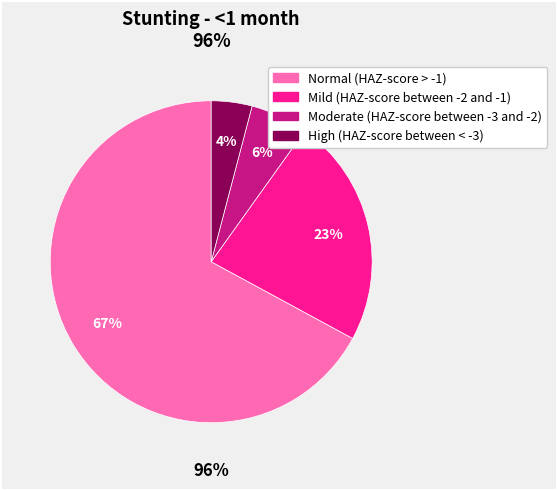

The Moderate (HAZ-score between -3 and -2) slice represents 1% of the pie. True or false?

False